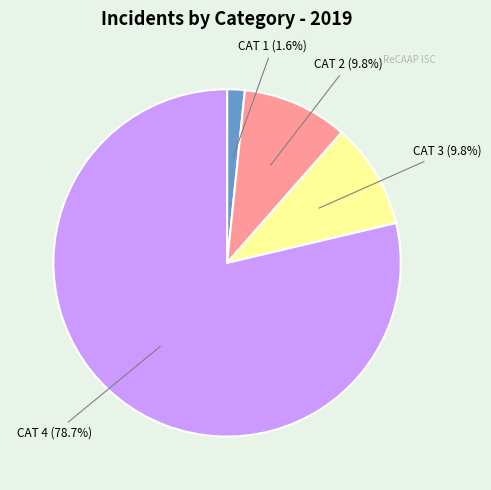

How much of the chart is everything except CAT 1?

98.4%